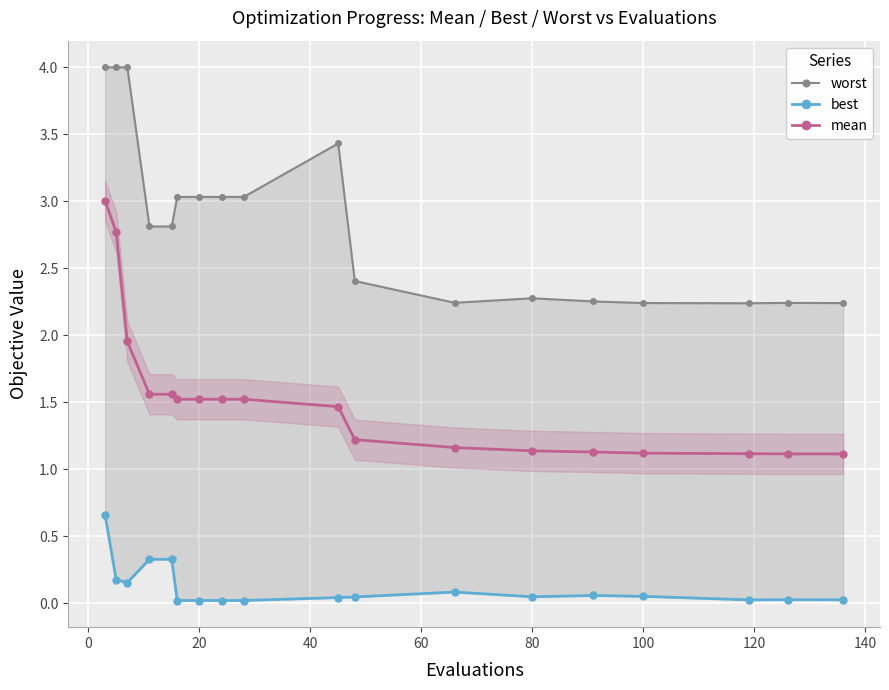

What is the highest value of the mean series?

3.0